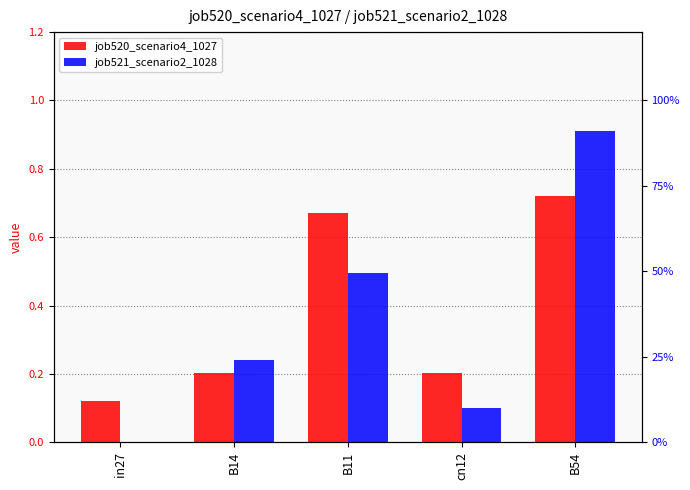

What is the maximum value shown in the chart?

0.9